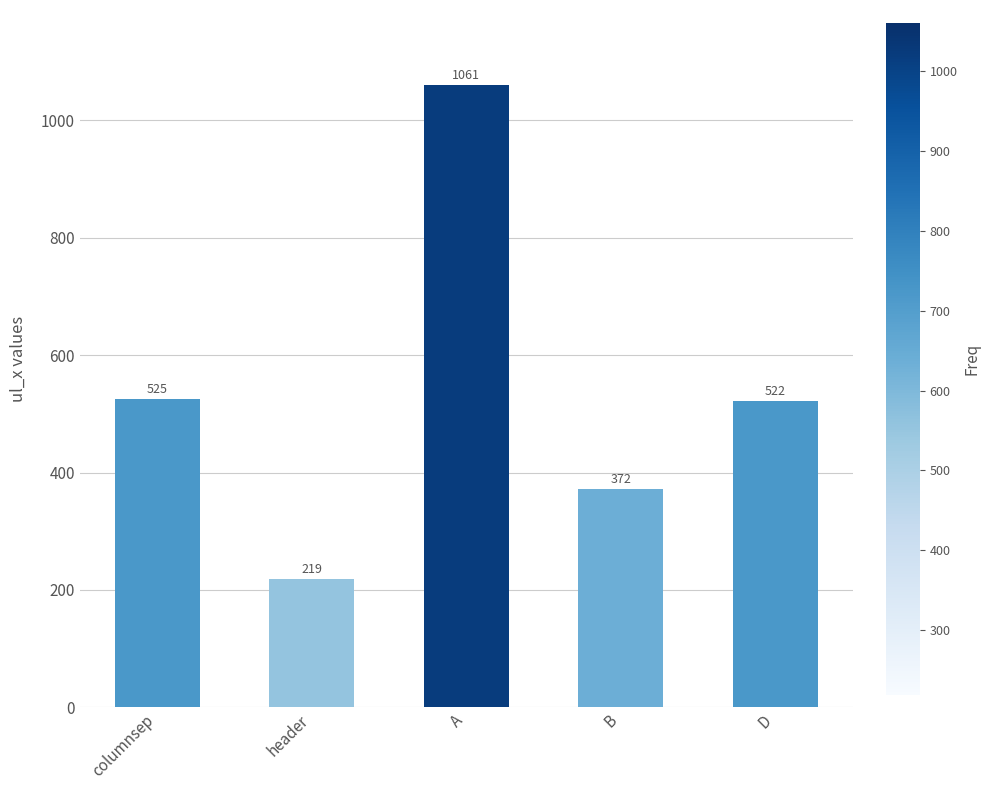

Reading right to left, what are all the values shown in this chart?

D=522	B=372	A=1061	header=219	columnsep=525